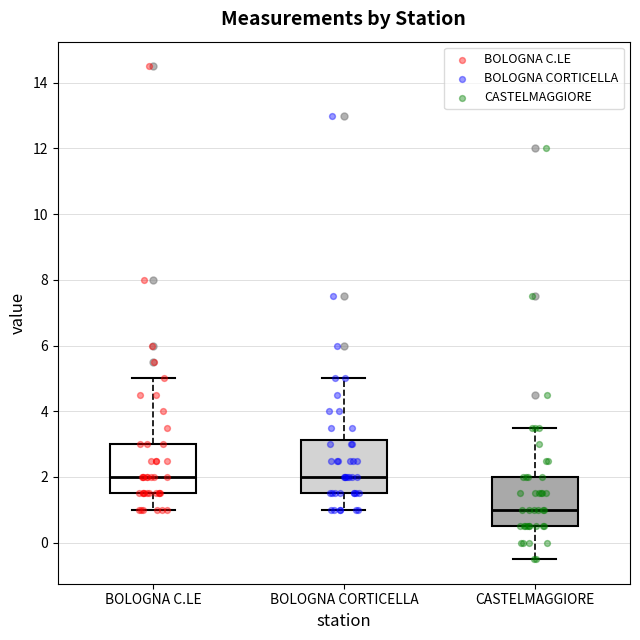

Reading left to right, read every box against the y-axis: the position of its median line, the range the box covers, and the ends of its whiskers. The values are not printed on the chart, so give them approximately, as read against the axis.

BOLOGNA C.LE: median 2.0, box 1.6 to 3.0, whiskers 1.0 to 5.0
BOLOGNA CORTICELLA: median 2.0, box 1.6 to 3.2, whiskers 1.0 to 5.0
CASTELMAGGIORE: median 1.0, box 0.6 to 2.0, whiskers -0.4 to 3.6